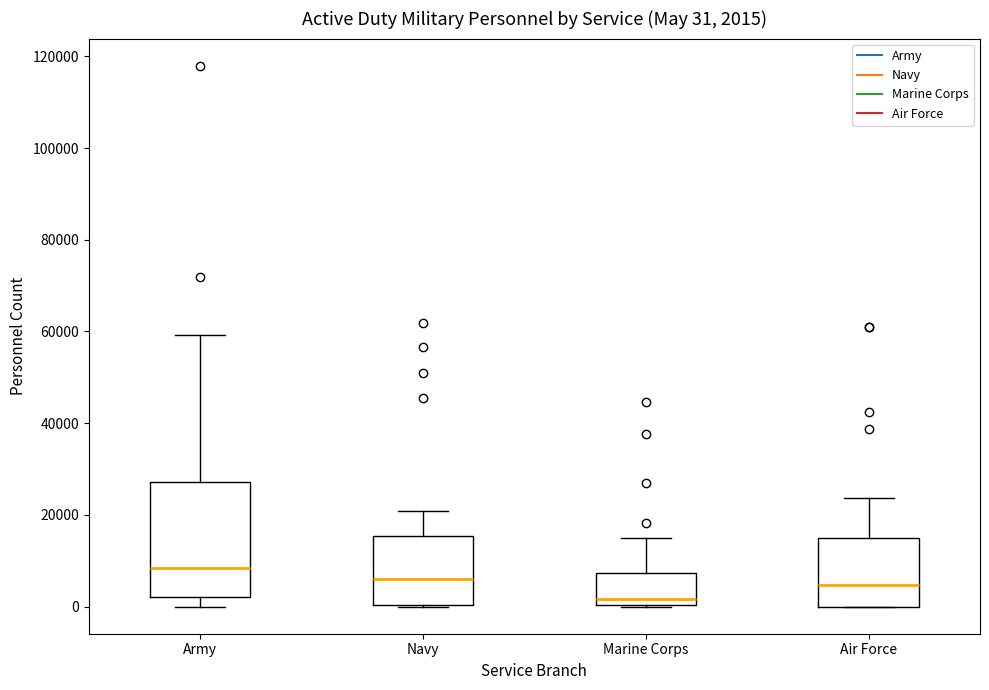

Which box's median line is the lowest?

Marine Corps